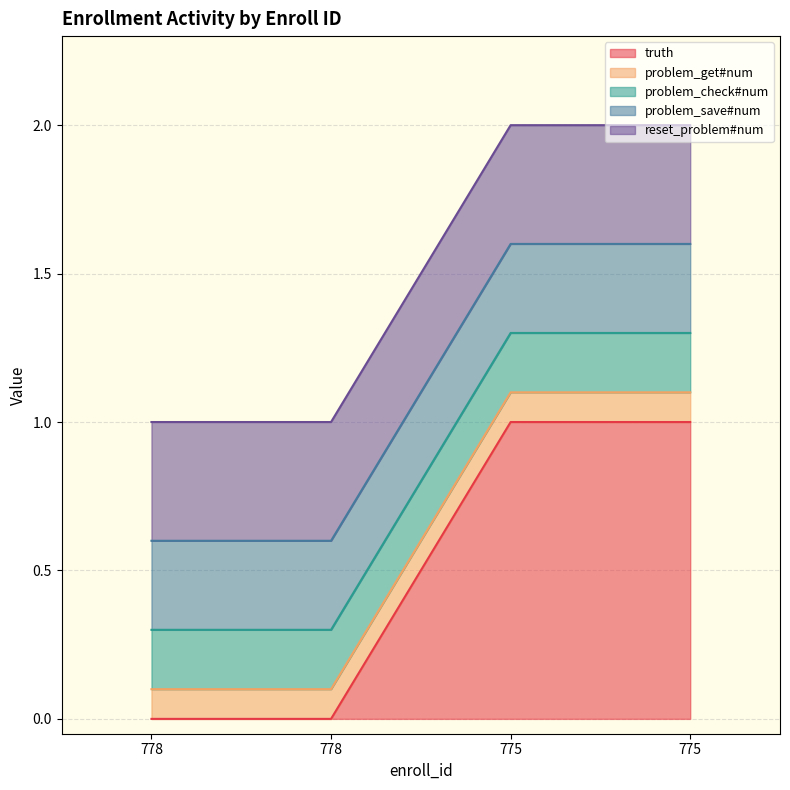

Does the chart display data point markers on the line(s)?

No